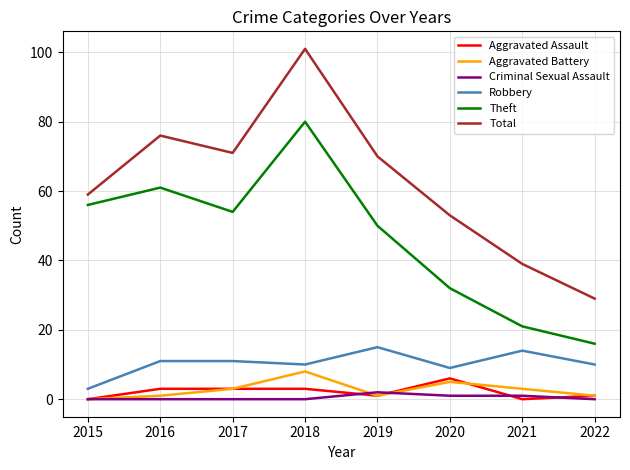

At which label does Robbery reach its minimum?

2015